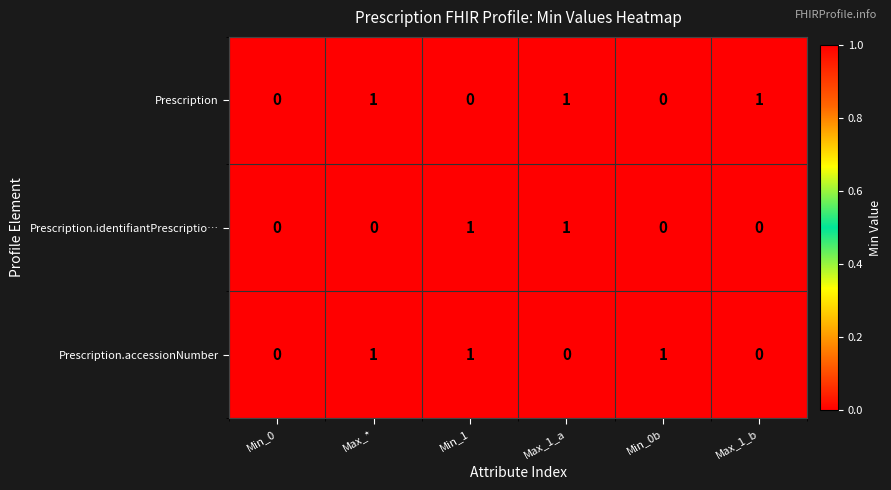

Count the Prescription values in the range 0 to 1.

6